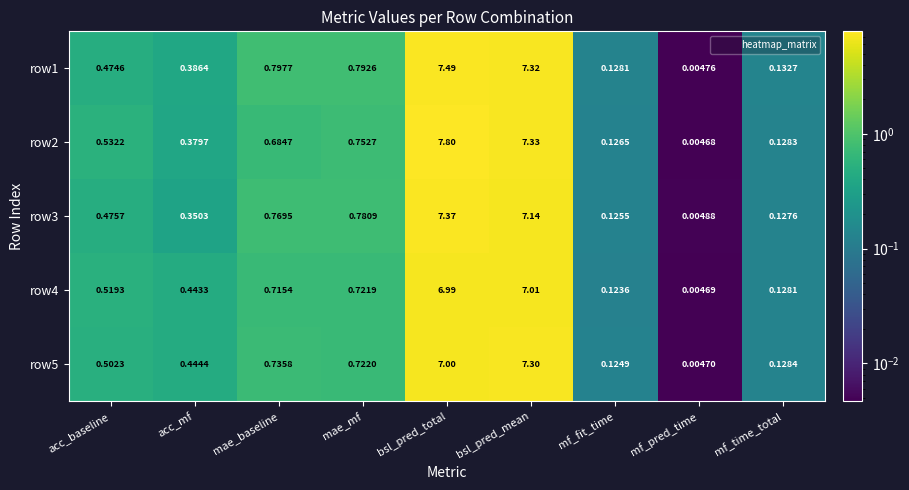

At which category is the sum across all series the highest?

bsl_pred_total